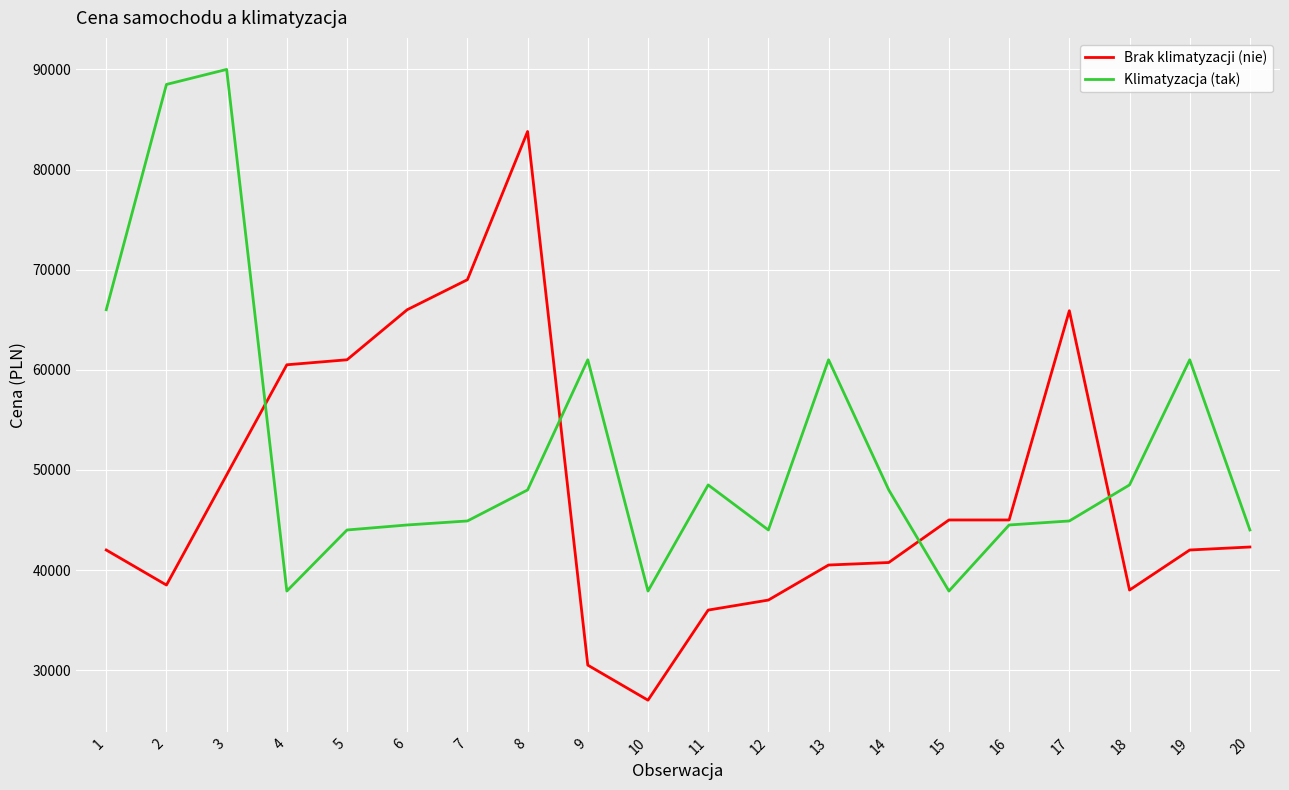

What value does the Klimatyzacja (tak) series have at 18?

48500